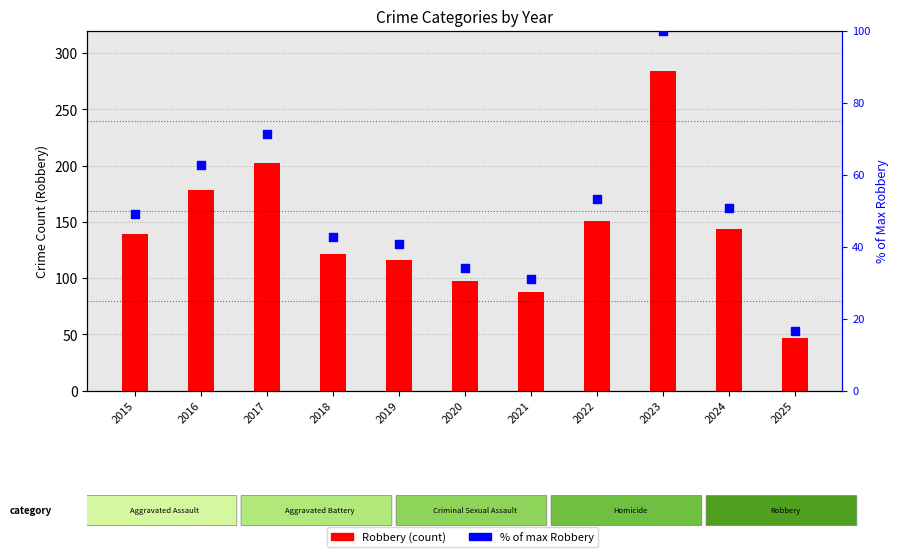

Which series has the largest Y range (max minus min)?

Robbery